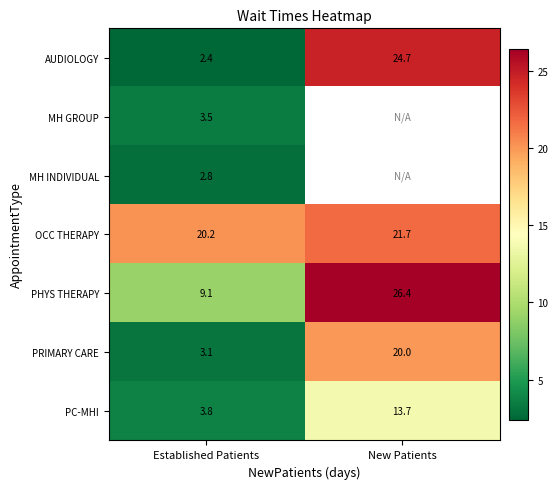

What is the sum of the OCC THERAPY values at New Patients and Established Patients?

41.9